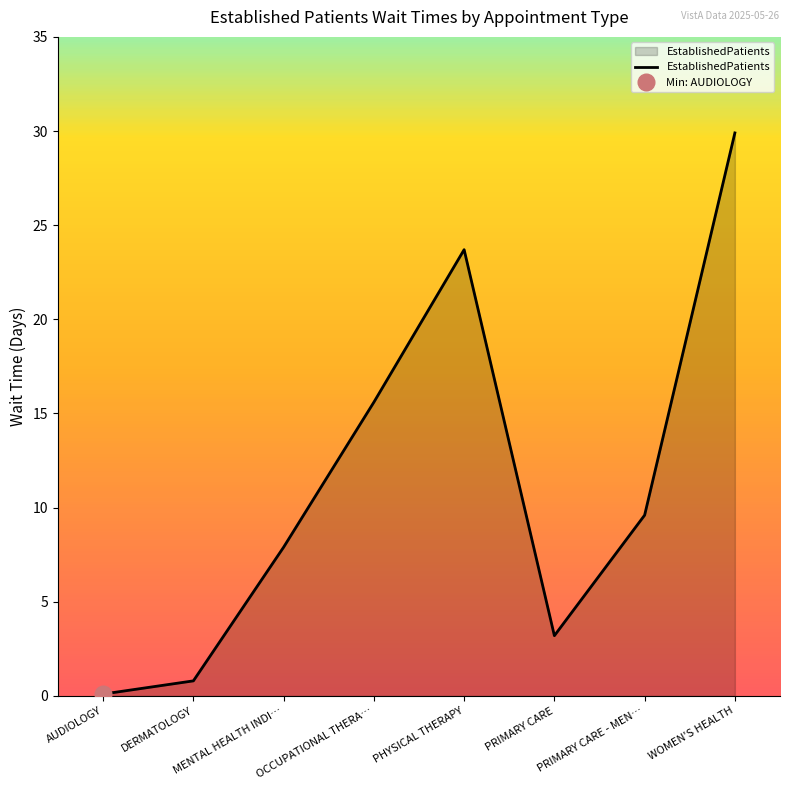

How many lines are shown in the chart?

1